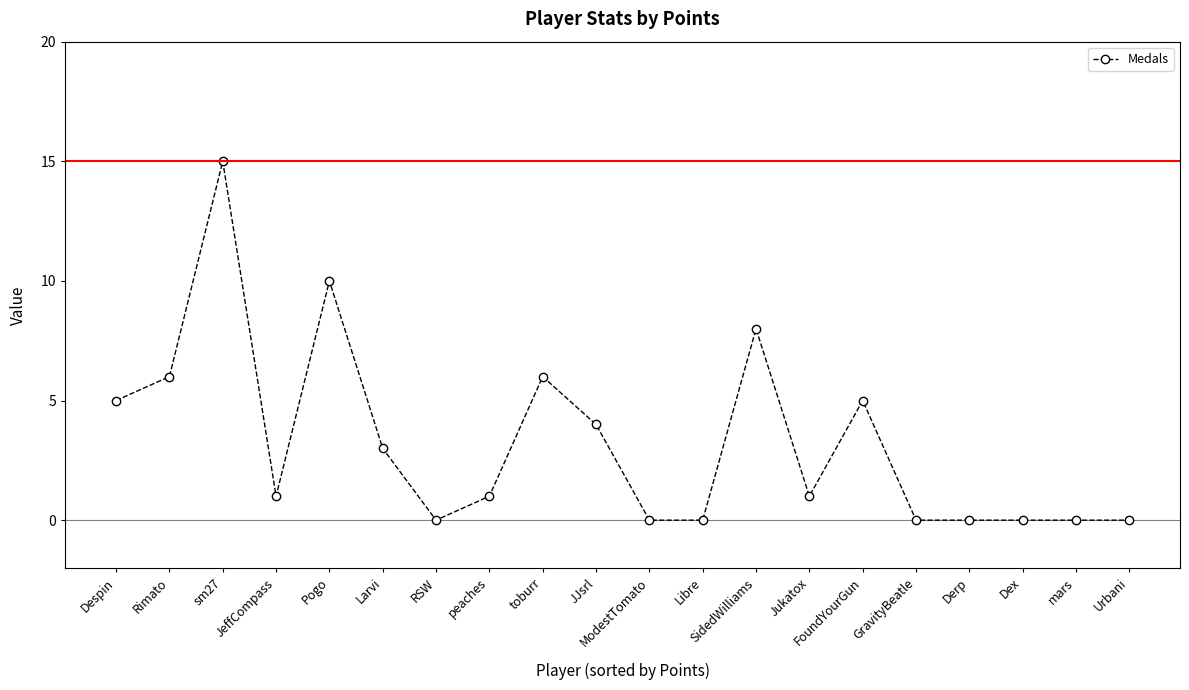

Reading left to right, what are all the values shown in this chart?

Despin=5	Rimato=6	sm27=15	JeffCompass=1	Pogo=10	Larvi=3	RSW=0	peaches=1	toburr=6	JJsrl=4	ModestTomato=0	Libre=0	SidedWilliams=8	Jukatox=1	FoundYourGun=5	GravityBeatle=0	Derp=0	Dex=0	mars=0	Urbani=0